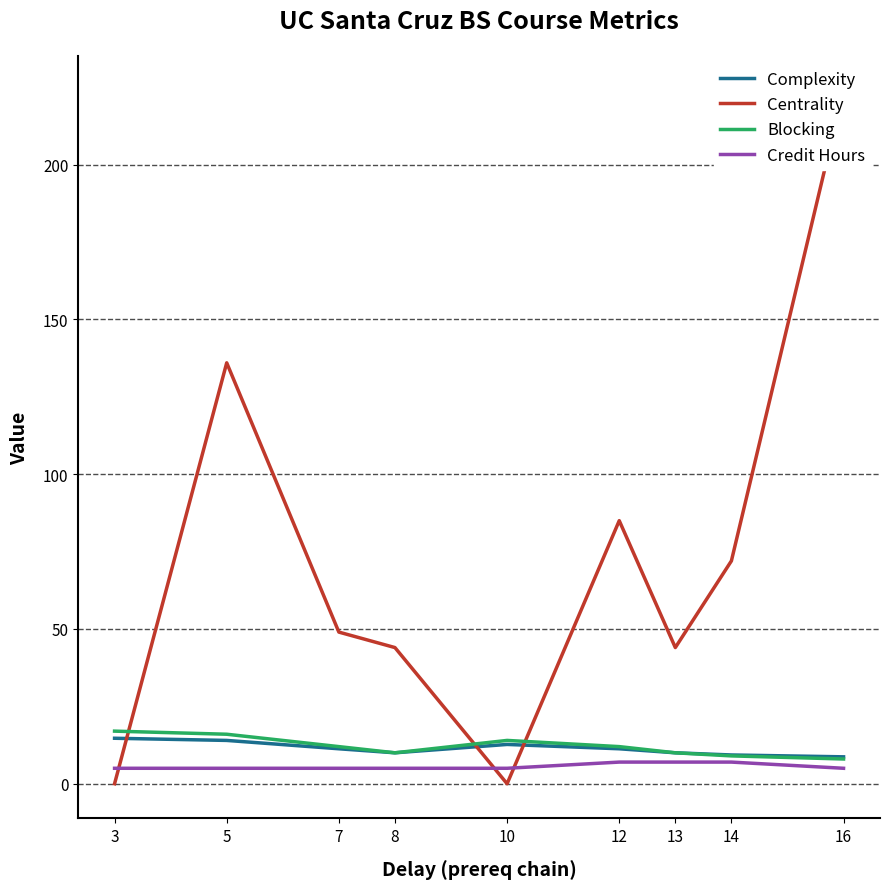

After their last crossing, which series has the higher values: Centrality or Complexity?

Centrality